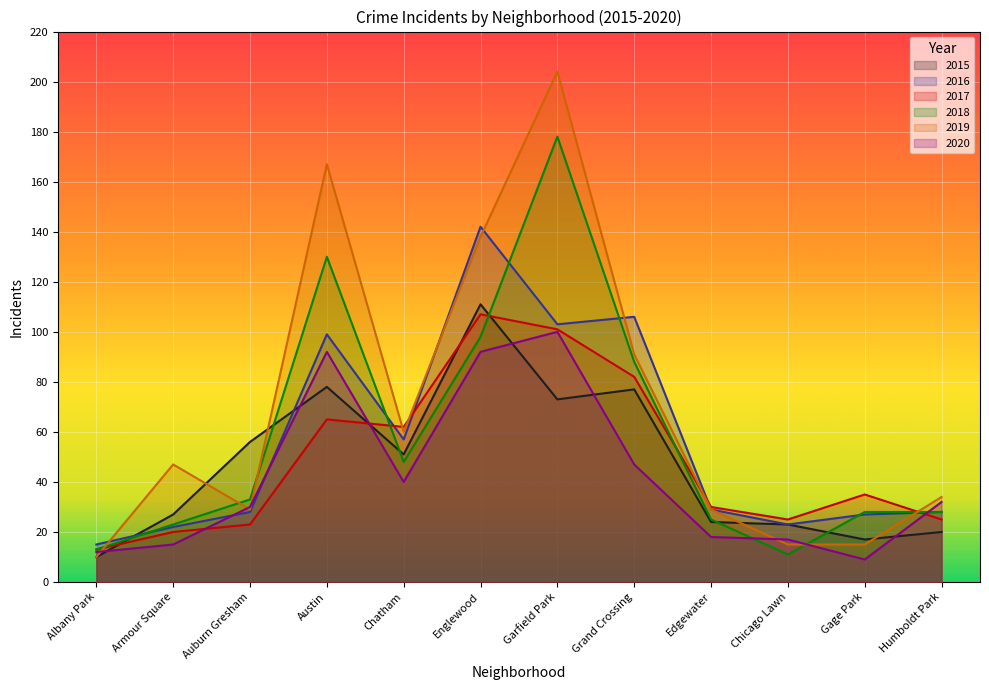

True or false: 2019 has more than 1 points higher than both neighbors.

True